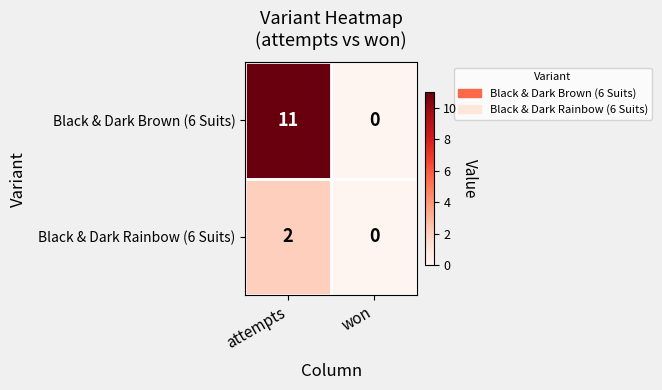

Reading left to right, transcribe all the data shown in this chart.

Black & Dark Brown (6 Suits): attempts=11	won=0
Black & Dark Rainbow (6 Suits): attempts=2	won=0